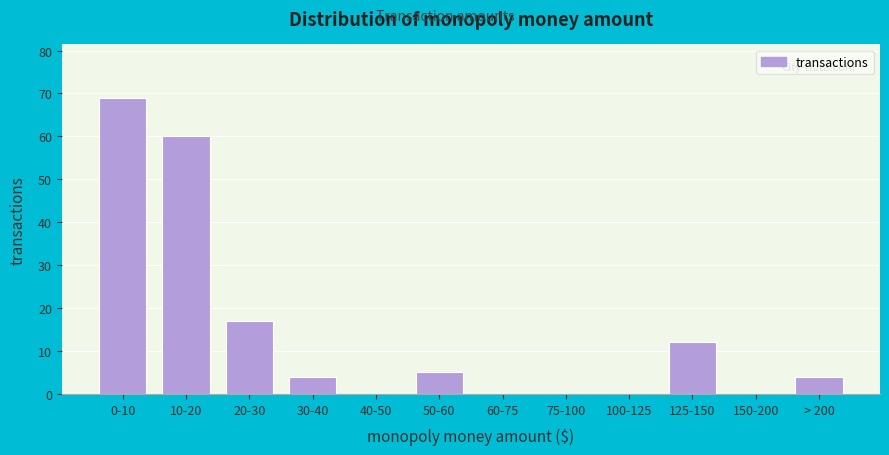

Reading left to right, transcribe all the data shown in this chart.

0-10=69	10-20=60	20-30=17	30-40=4	40-50=0	50-60=5	60-75=0	75-100=0	100-125=0	125-150=12	150-200=0	> 200=4